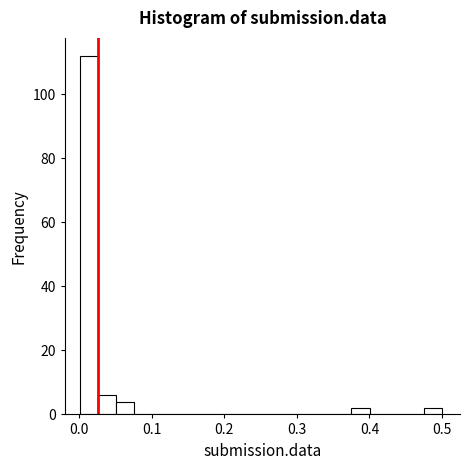

Around what value on the x-axis is the tallest bar? Give the approximate position of its centre, as read against the axis.

0.01